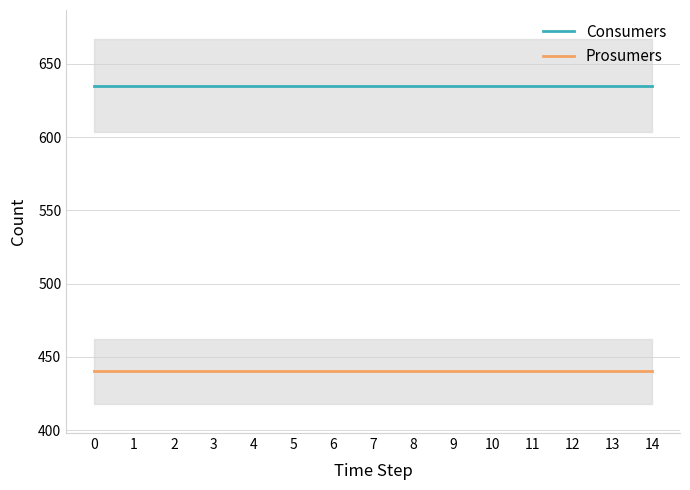

List the series in order of their overall mean, highest first.

Consumers, Prosumers